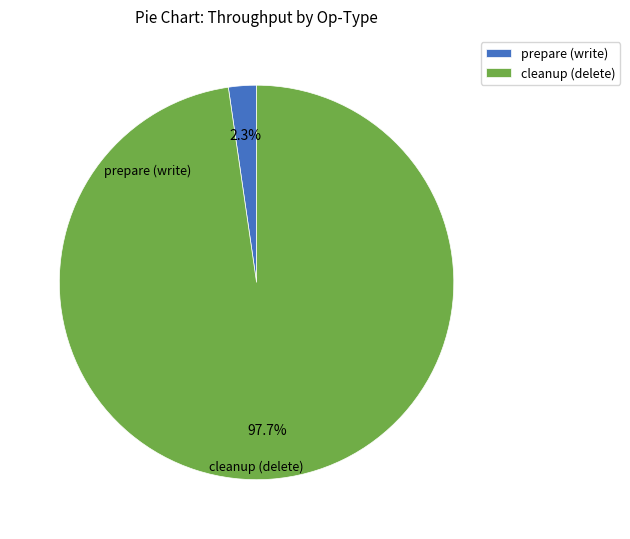

To the nearest percent, what is the average slice percentage?

50%